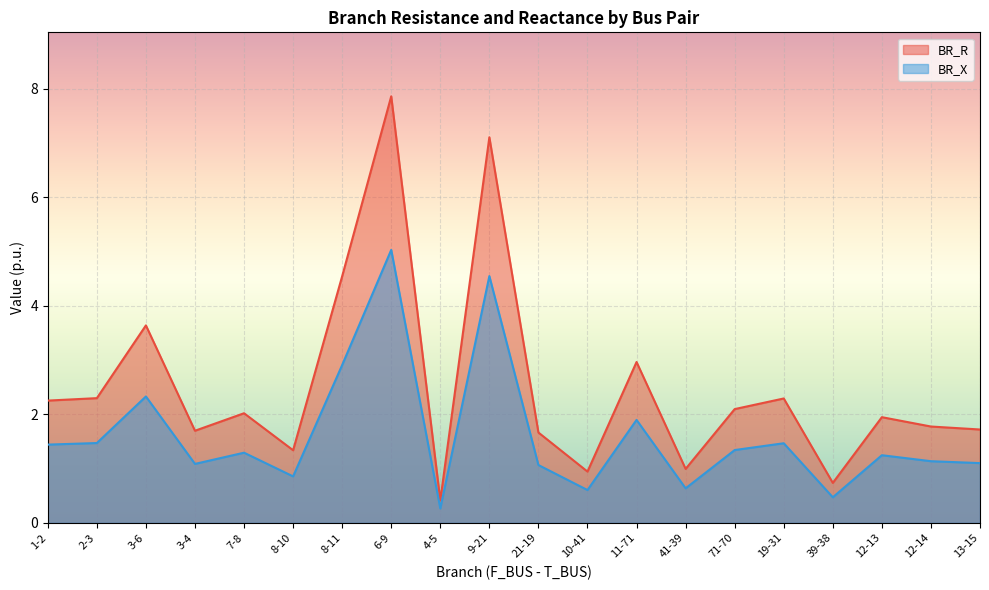

Reading right to left, extract all data points from this chart.

BR_R: 1.7	1.8	1.9	0.7	2.3	2.1	1.0	3.0	0.9	1.7	7.1	0.4	7.9	4.5	1.3	2.0	1.7	3.6	2.3	2.3
BR_X: 1.1	1.1	1.2	0.5	1.5	1.3	0.6	1.9	0.6	1.1	4.5	0.3	5.0	2.9	0.9	1.3	1.1	2.3	1.5	1.4